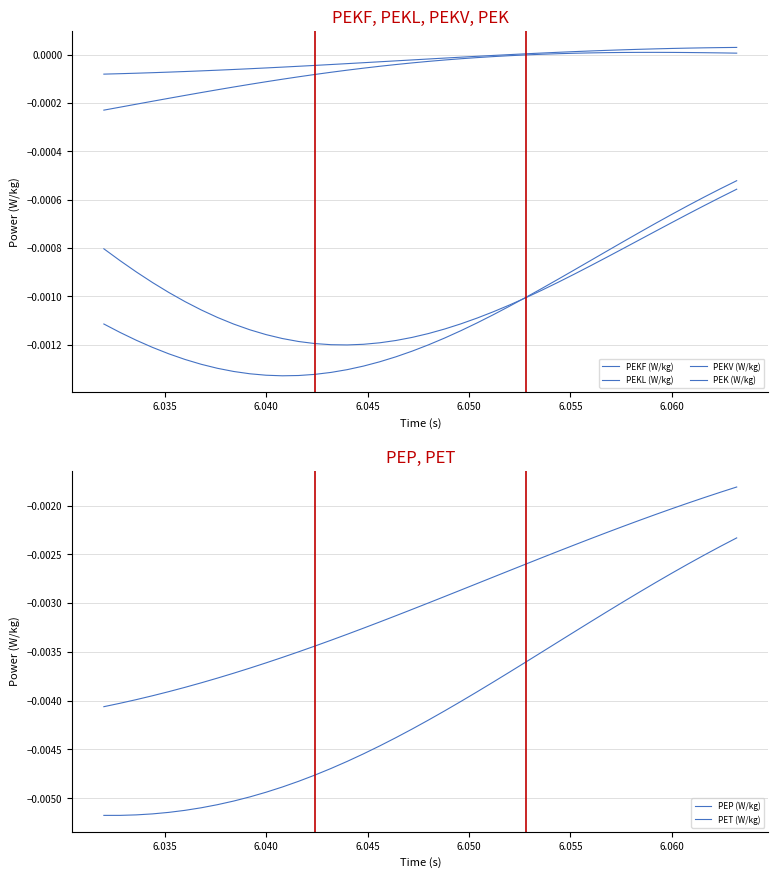

Does the chart have visible grid lines?

Yes